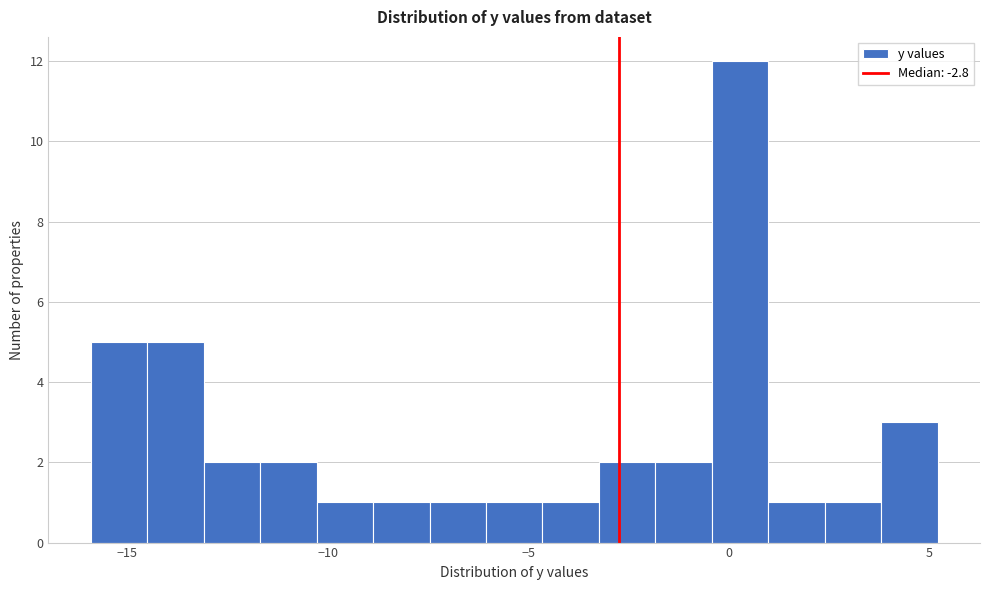

Around what value on the x-axis is the tallest bar? Give the approximate position of its centre, as read against the axis.

0.5